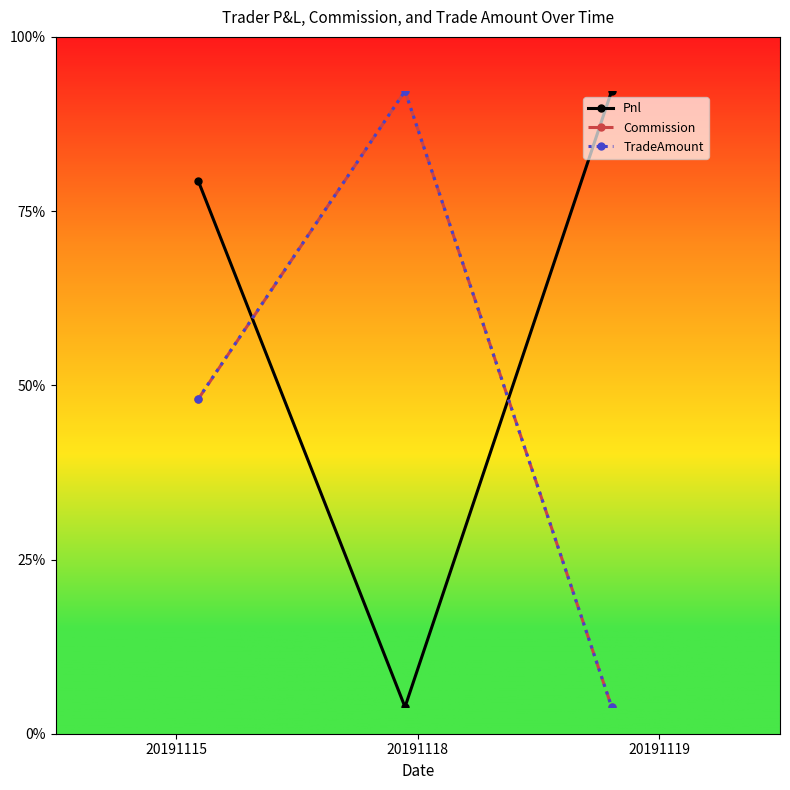

What are all the series names shown in the legend?

Pnl, Commission, TradeAmount